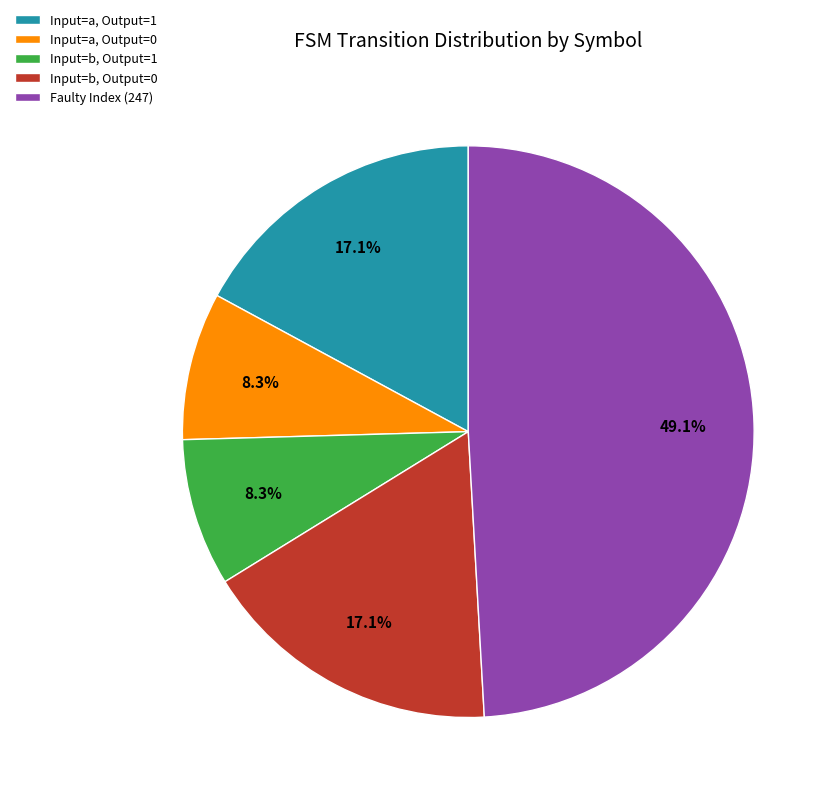

What is the ratio of the value at Input=b, Output=1 to the value at Input=b, Output=0?

0.5